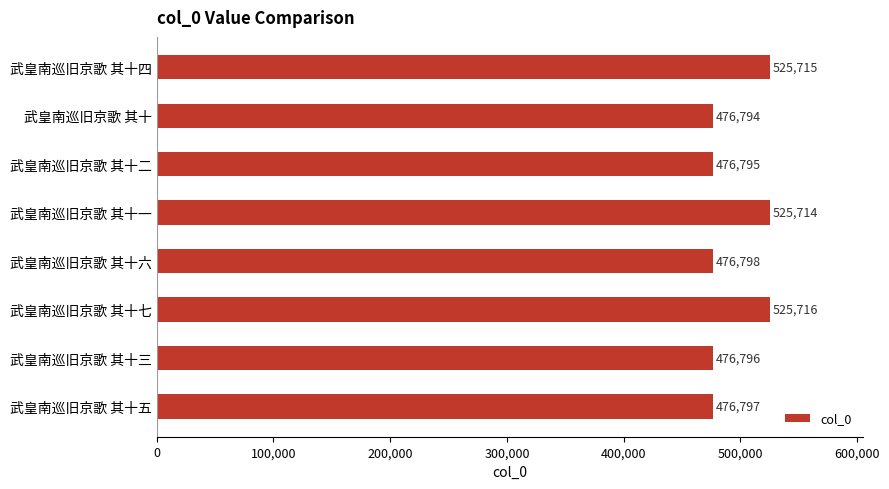

True or false: the data shows 219699 at 武皇南巡旧京歌 其十三.

False